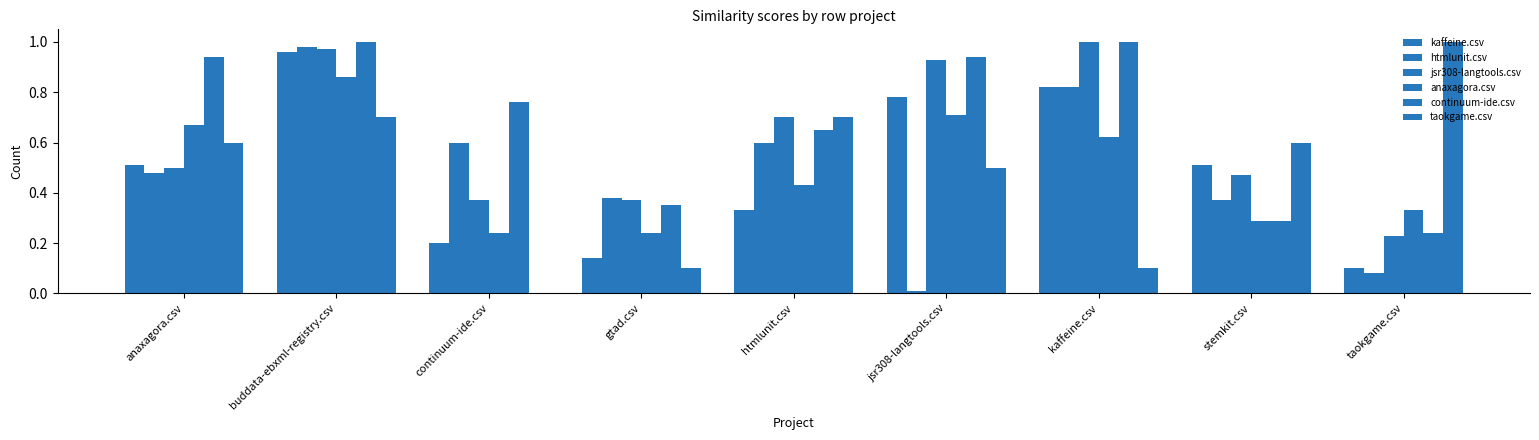

Are the bars grouped side by side (vs. stacked)?

Yes